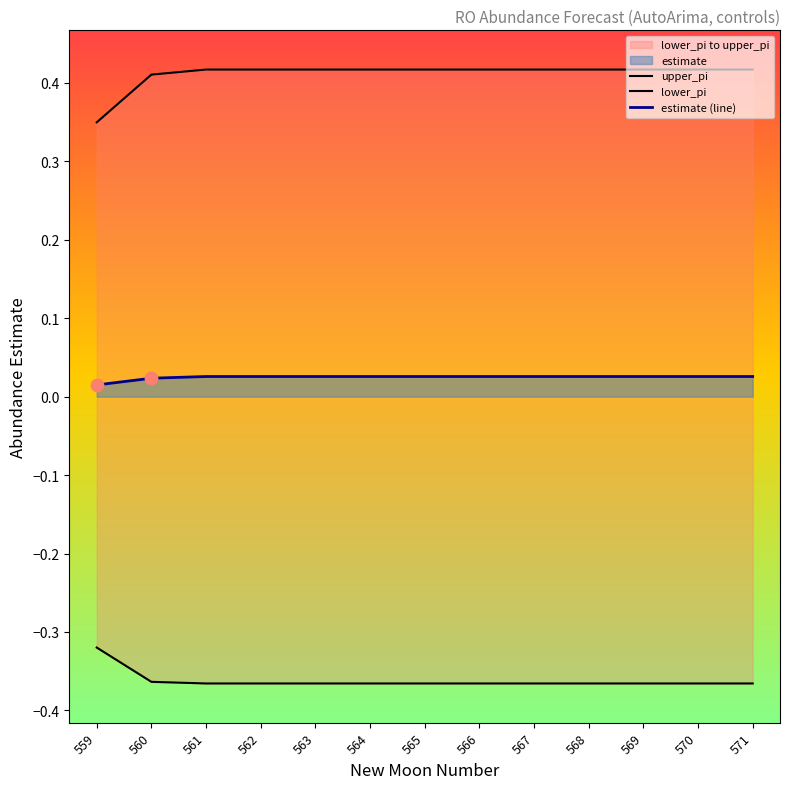

Which series has the largest total across all categories?

upper_pi